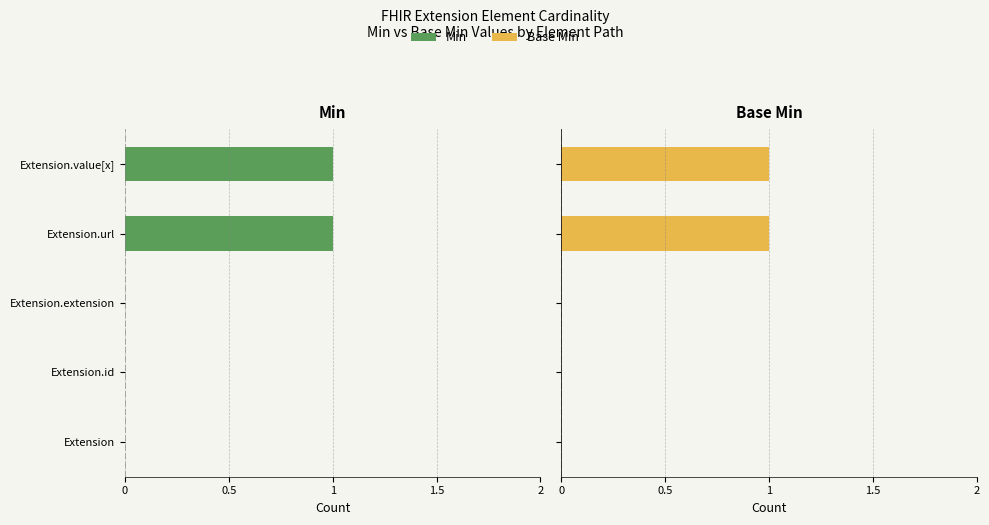

Between Extension and Extension.id, which series saw the biggest shift?

Min